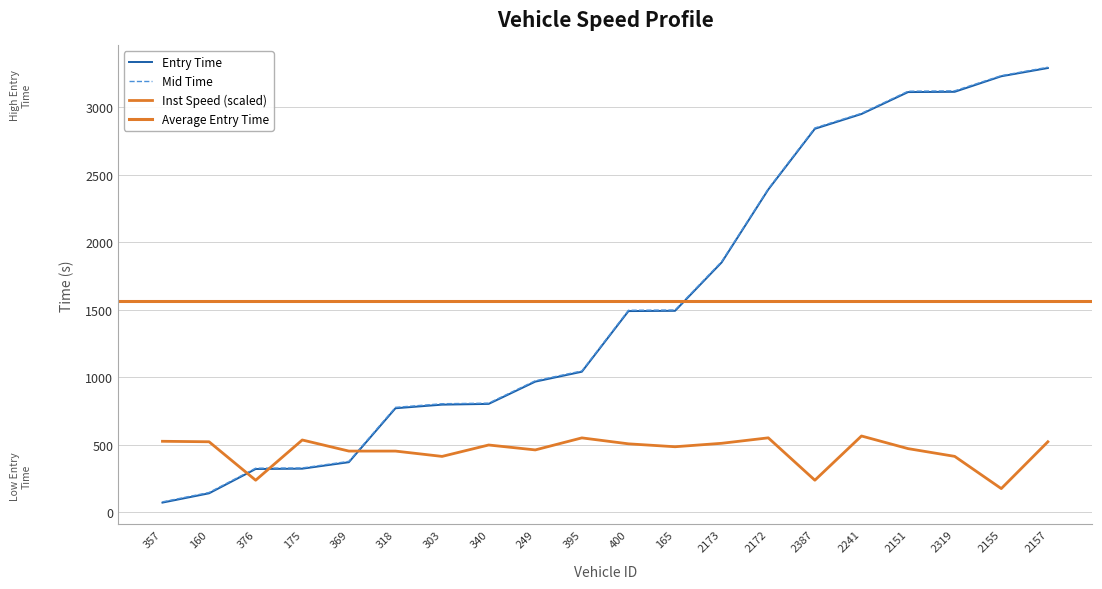

At which label is instspeed closest to 368?

303